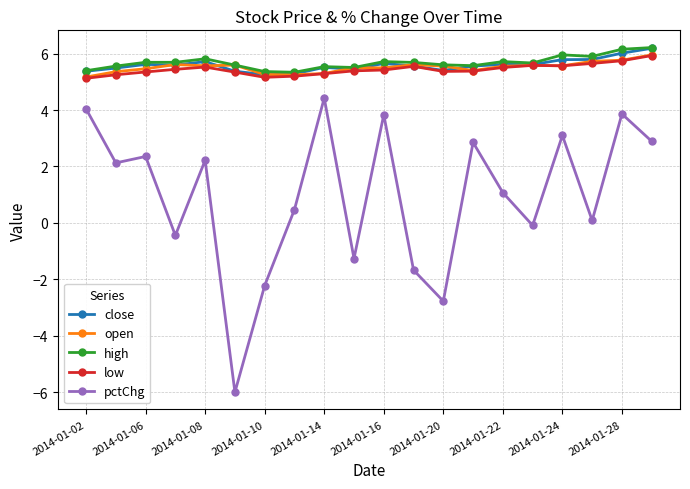

At how many categories does at least one series exceed -4?

20